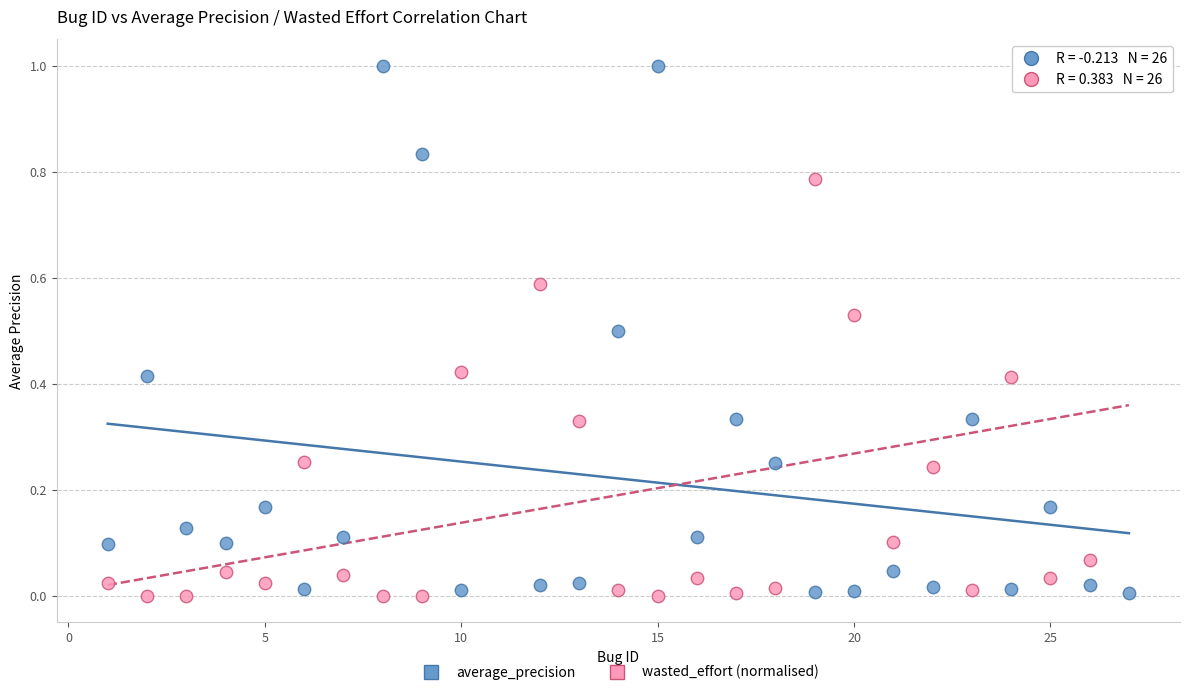

Across all data points, what is the range of X values (max minus min)?

26.0